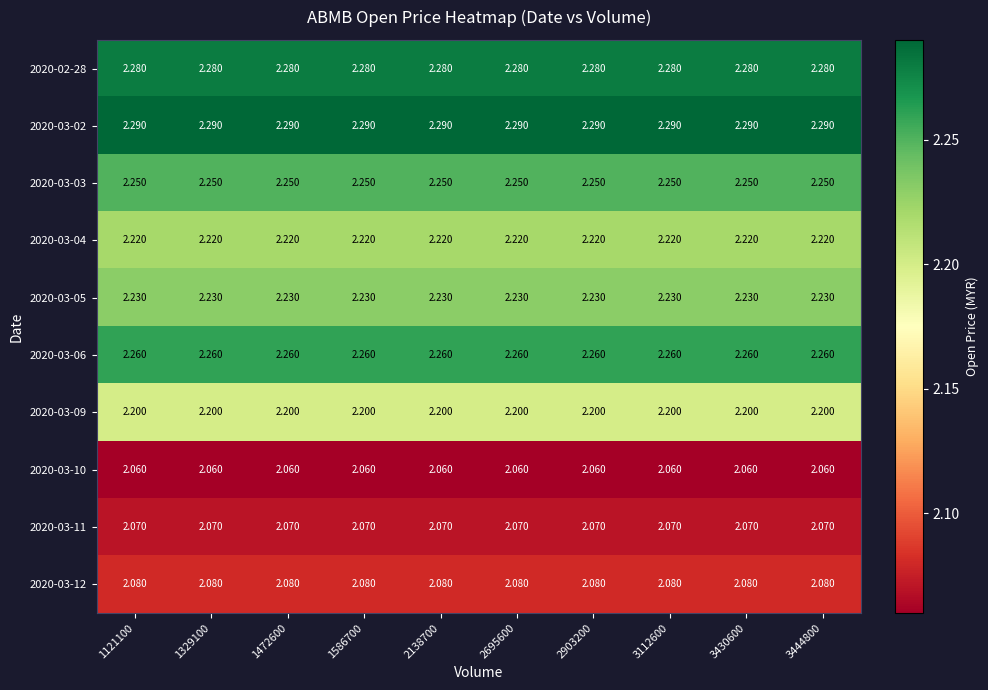

Is the value of 2020-03-05 at 3112600 greater than the value of 2020-03-12 at 3430600?

Yes